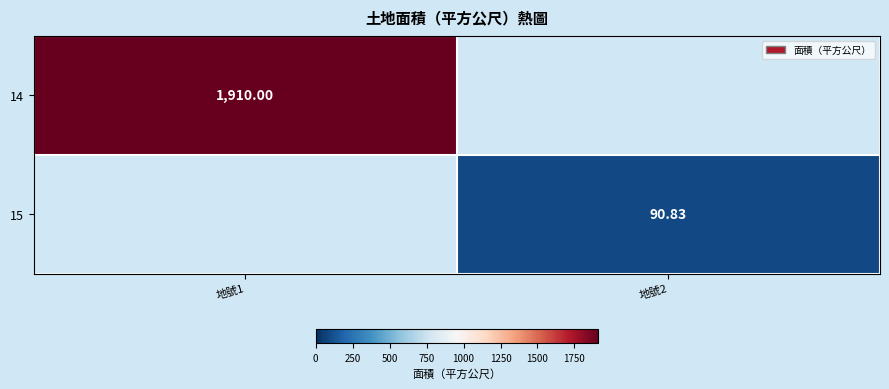

Is the value of 15 at 地號2 greater than the value of 14 at 地號1?

No